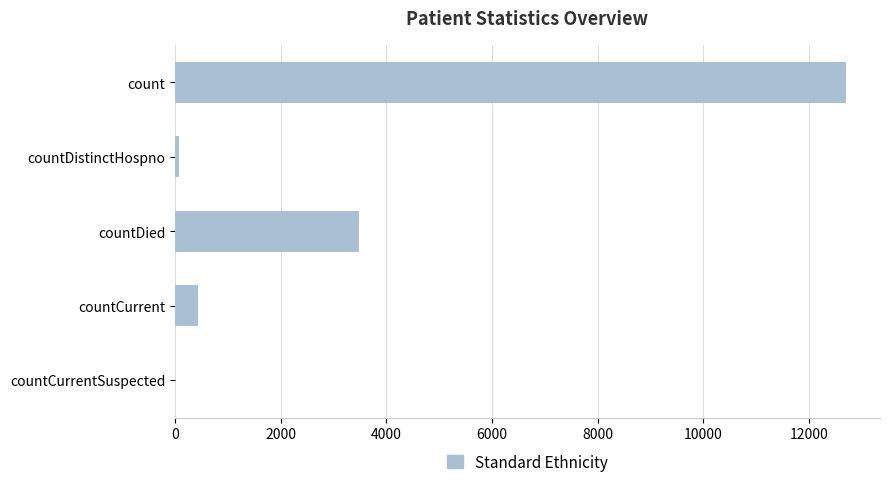

Reading top to bottom, what are all the values shown in this chart?

count=12713	countDistinctHospno=76	countDied=3491	countCurrent=443	countCurrentSuspected=0